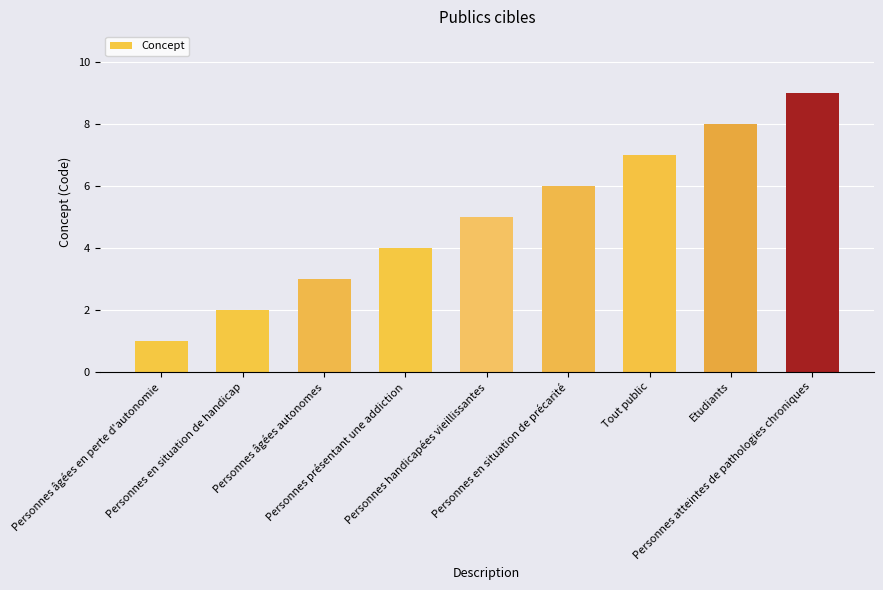

Does the chart contain any negative values?

No